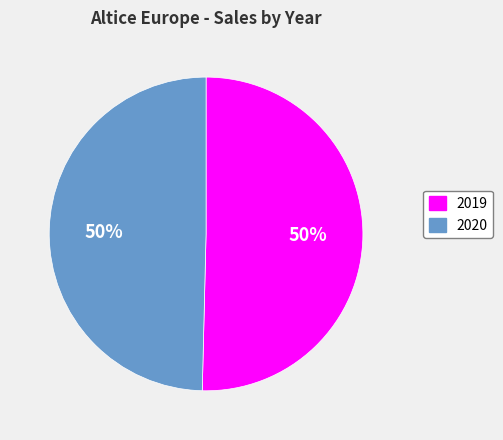

To the nearest percent, what is the average slice percentage?

50%